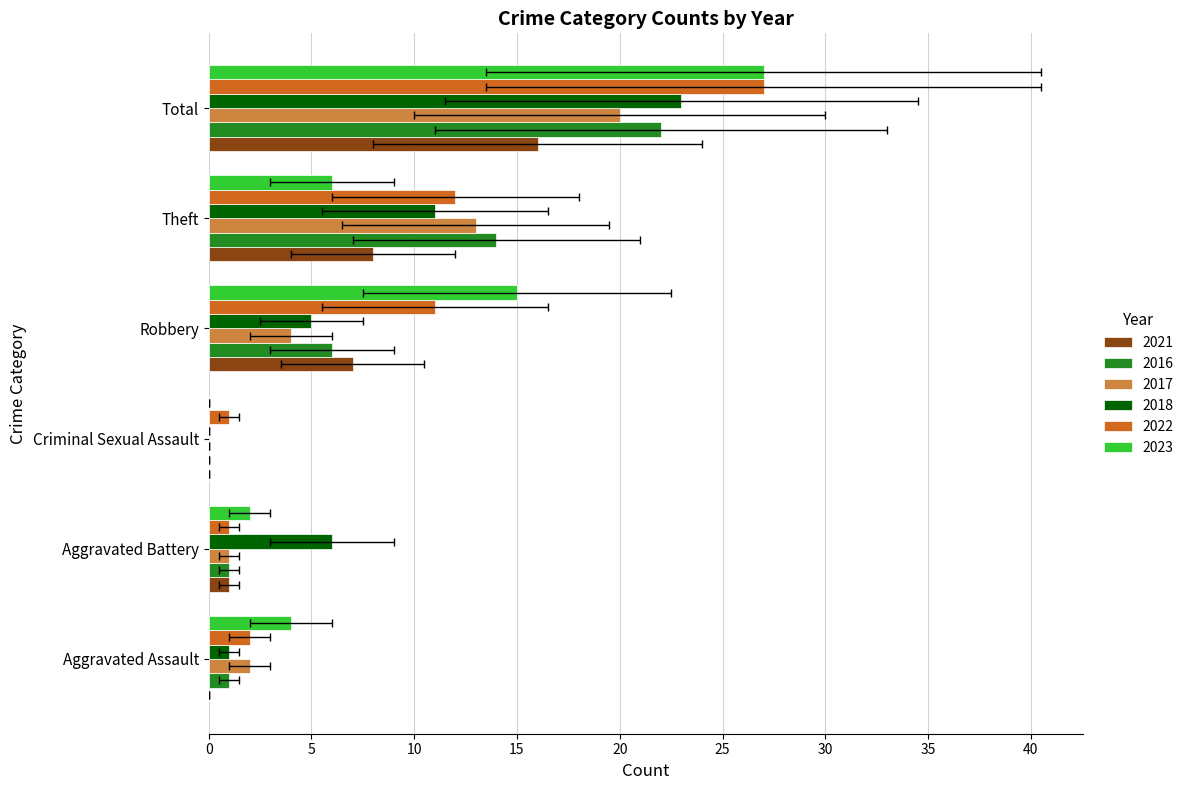

How many data points in 2017 are above 4?

2